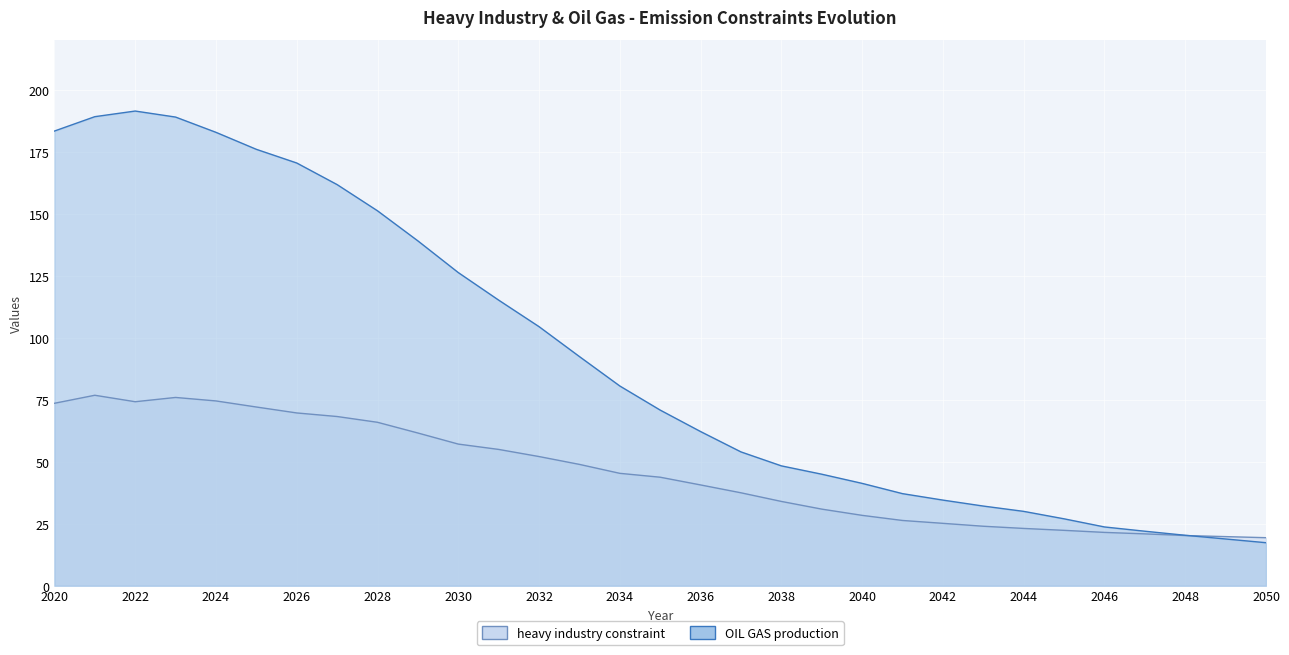

What is the sum of all OIL GAS production values?

2837.7